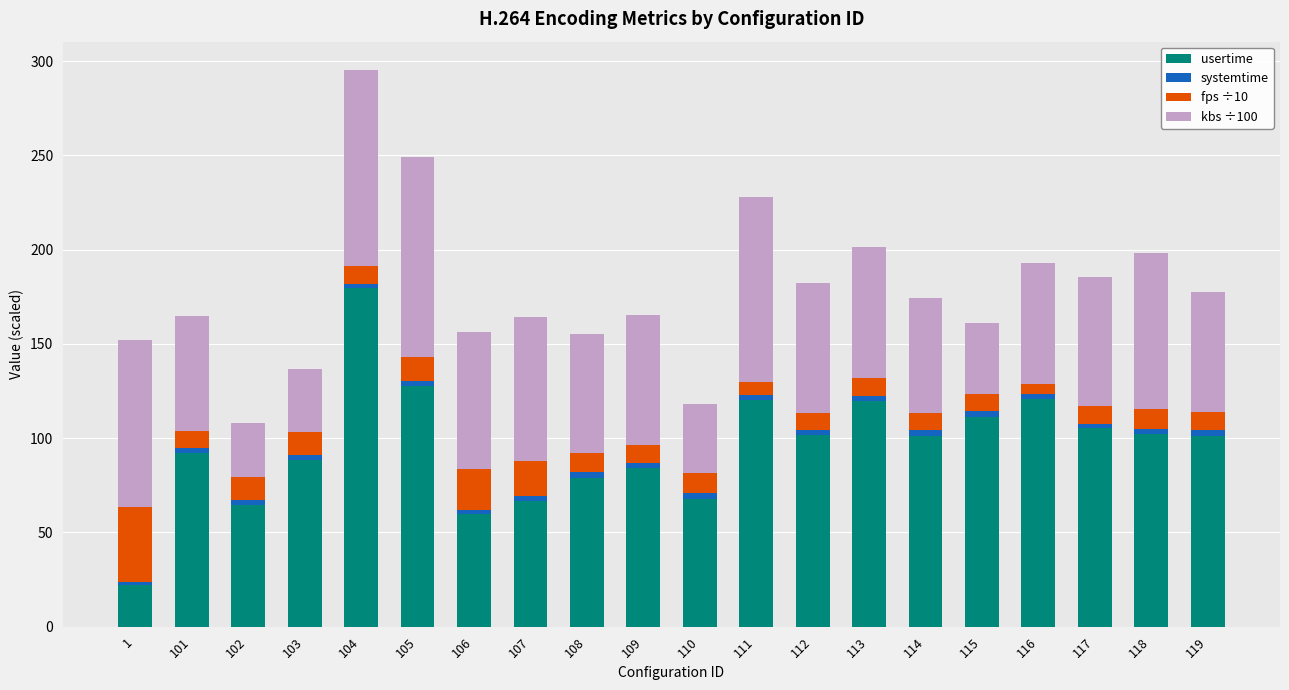

What is the average value of the usertime series?

95.7